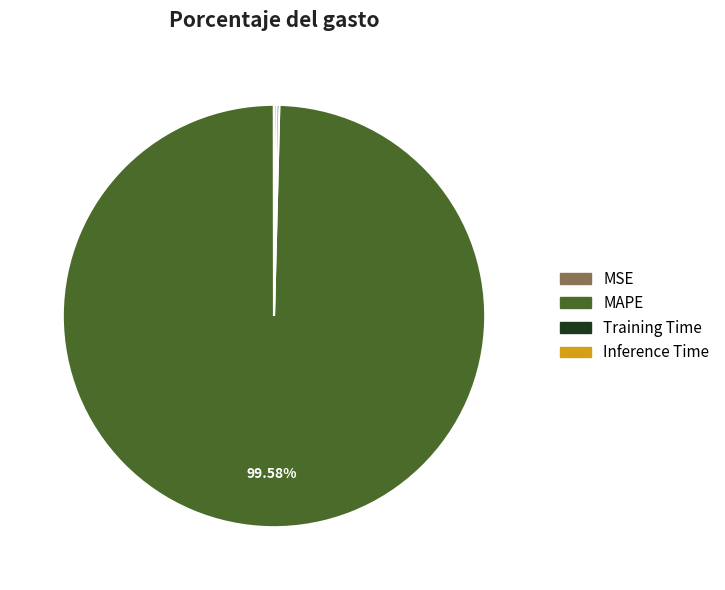

What is the largest slice in the pie chart?

MAPE